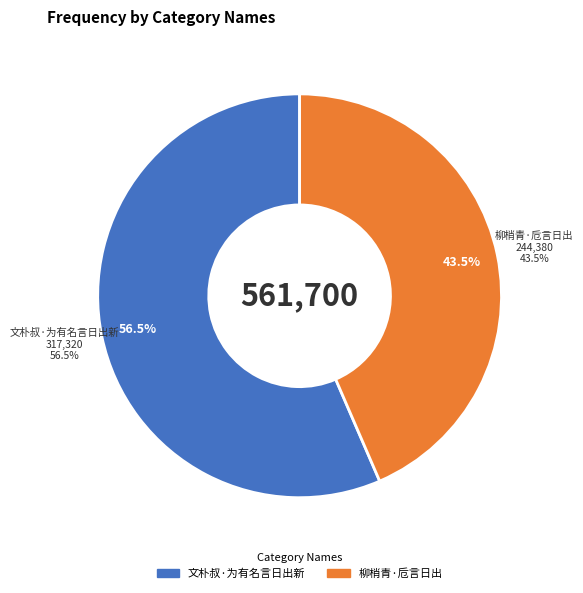

Which slice is the smallest?

柳梢青·卮言日出